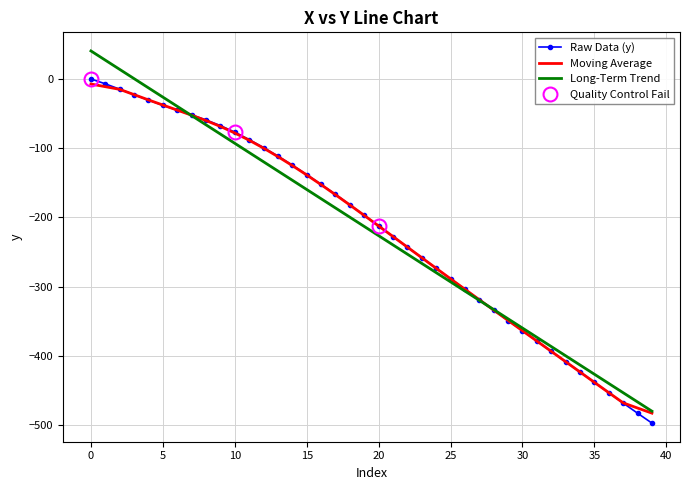

Which series ends up on top after the final intersection of Long-Term Trend and Raw Data (y)?

Long-Term Trend